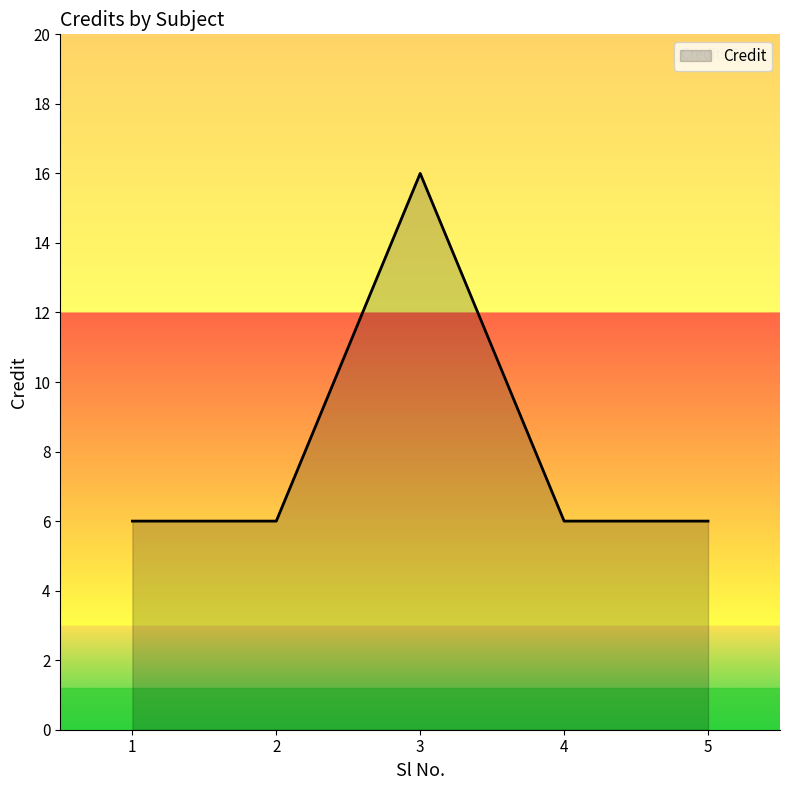

What is the average value?

8